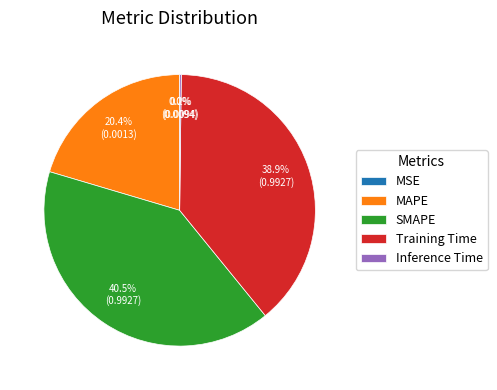

Is there a majority slice in this chart?

No